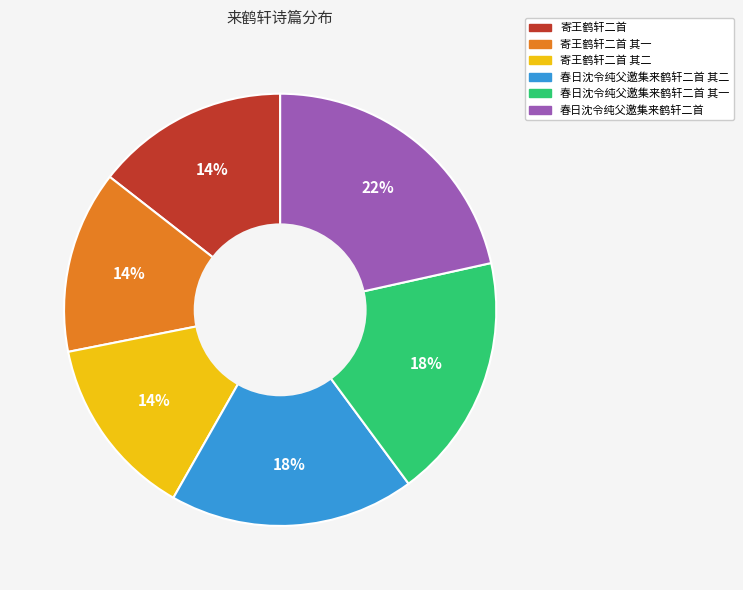

To the nearest percent, what is the average slice percentage?

17%